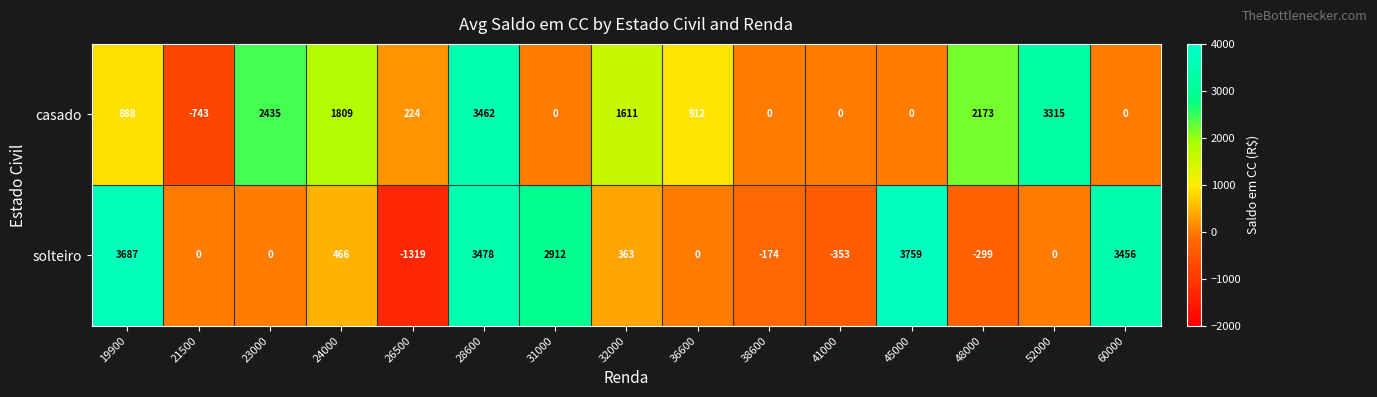

What is the difference between the second highest and minimum values in the solteiro series?

5006